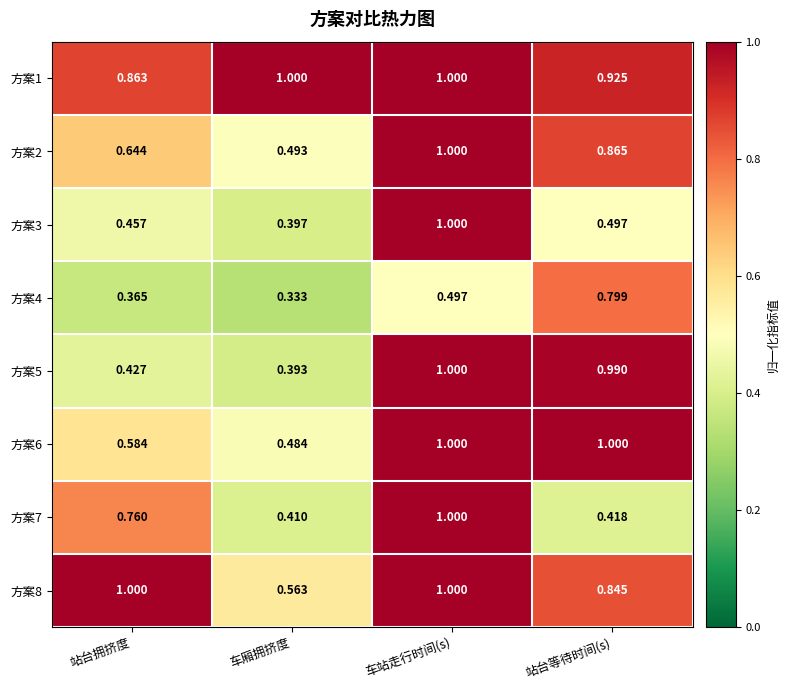

At which category is the sum across all series the highest?

车站走行时间(s)